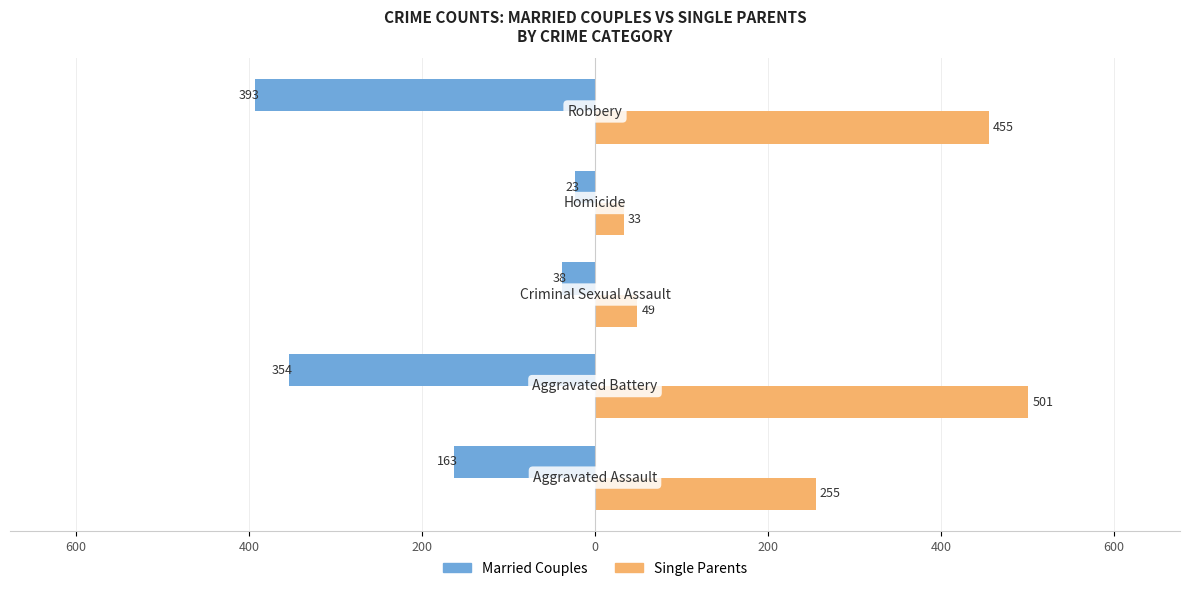

Which series has the largest total across all categories?

Single Parents